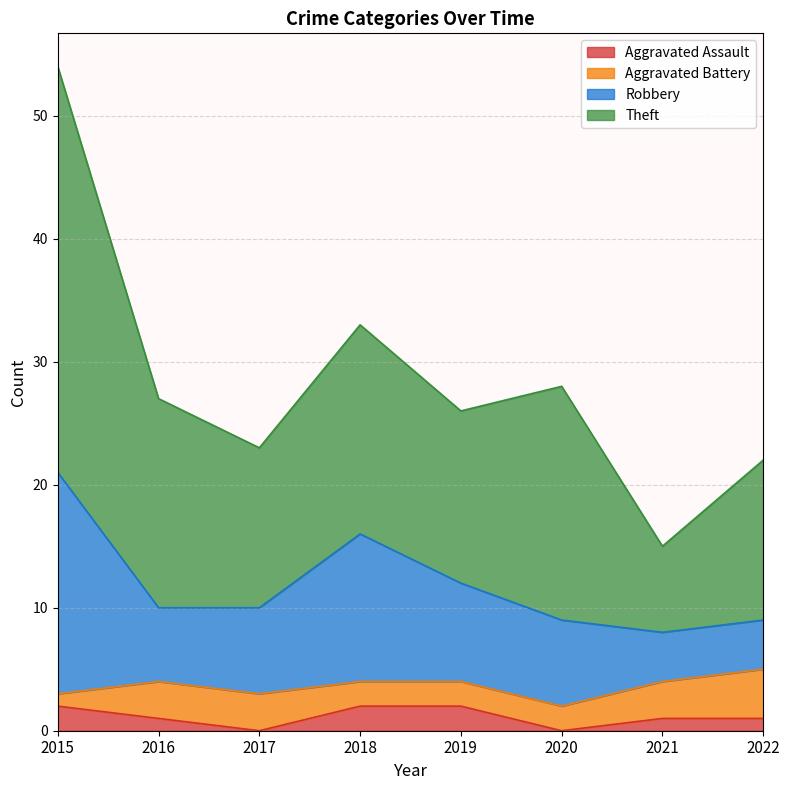

At which category is the sum across all series the highest?

2015